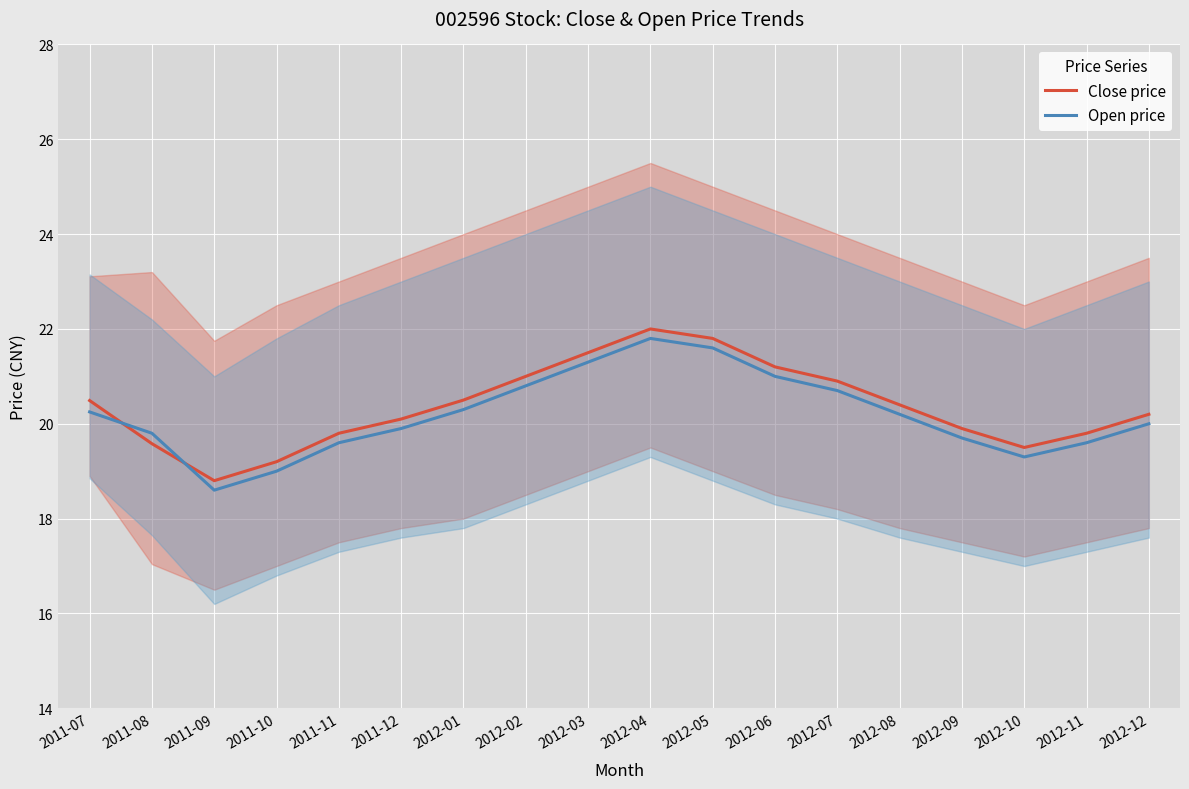

How many times do Close price and Open price cross each other?

2